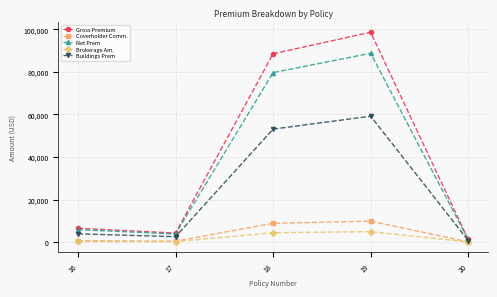

What is the difference between the highest and lowest values at 19?

93719.4